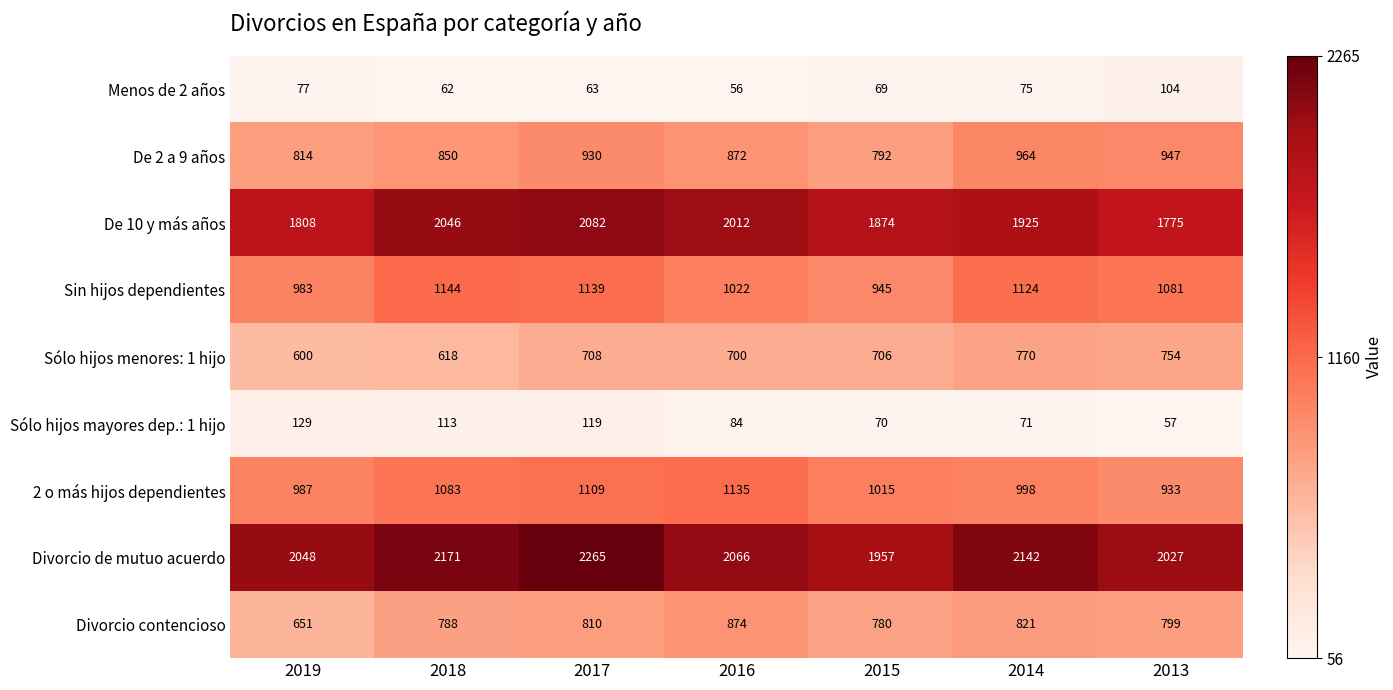

Which series has the widest spread of values?

Divorcio de mutuo acuerdo